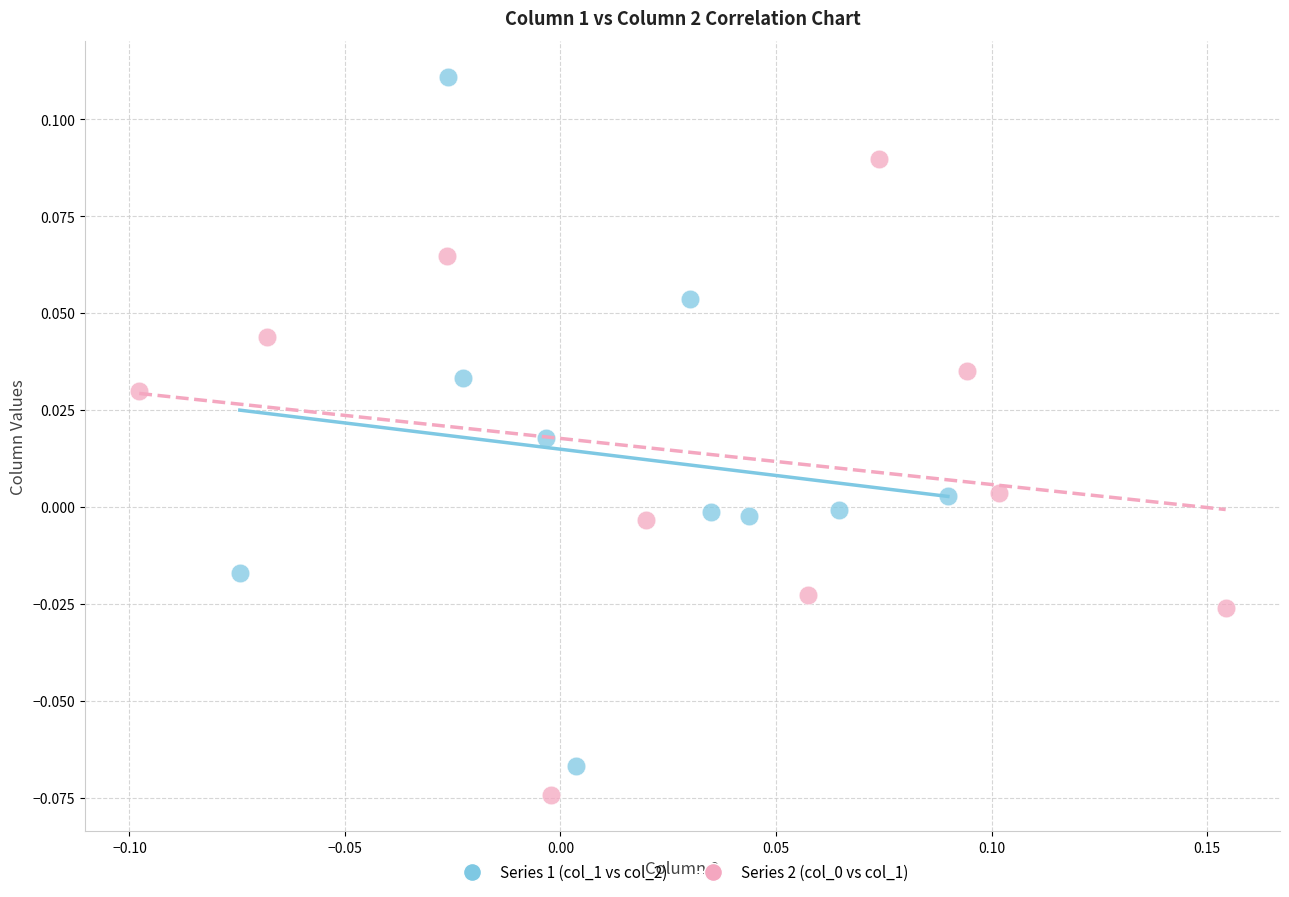

Which series reaches the maximum Y coordinate?

Series 1 (col_1 vs col_2)